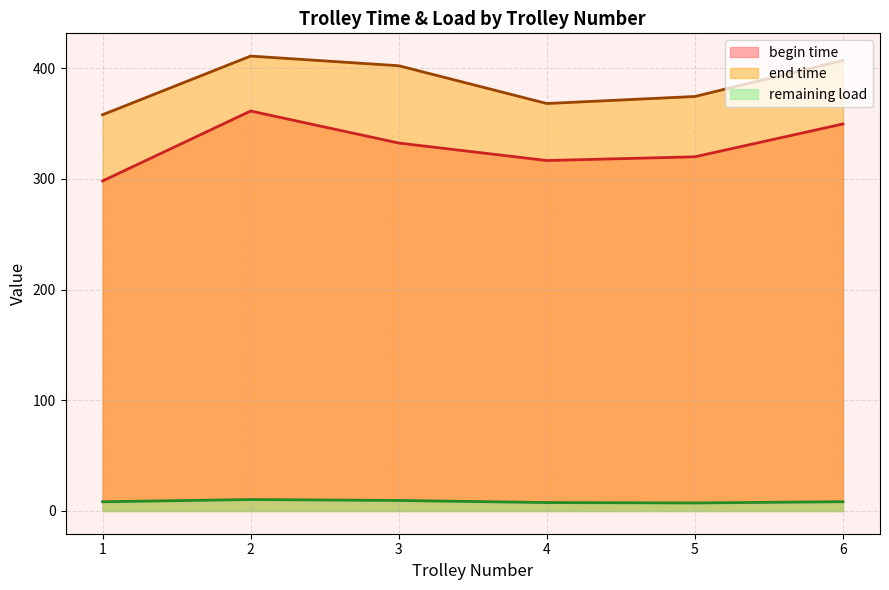

Where is the first local minimum for remaining load?

5